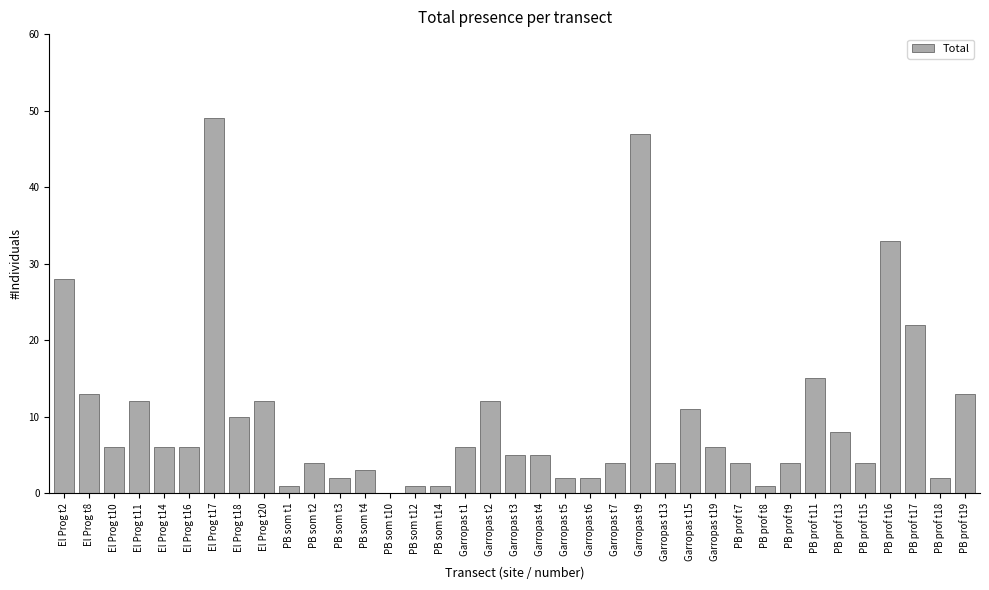

The chart shows a value of 49 at El Prog t17. True or false?

True